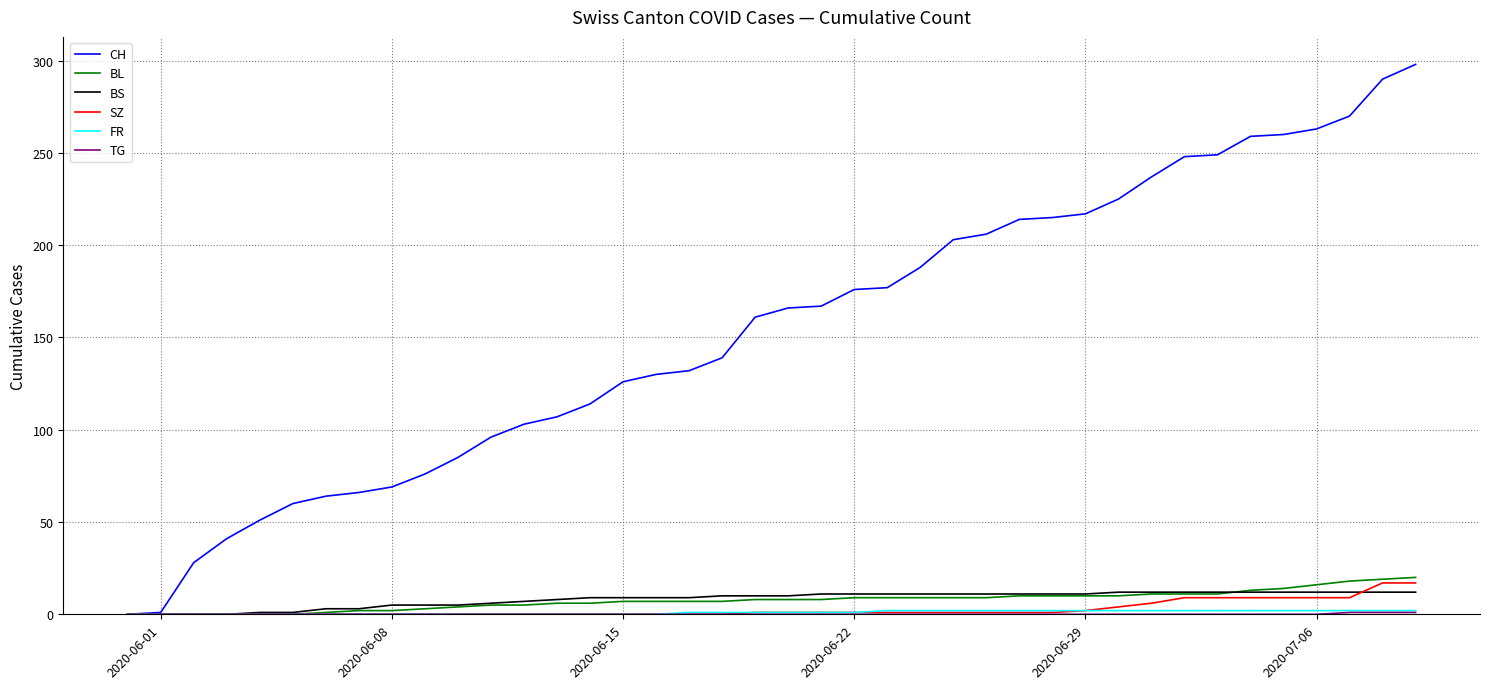

Which series has the largest total across all categories?

CH